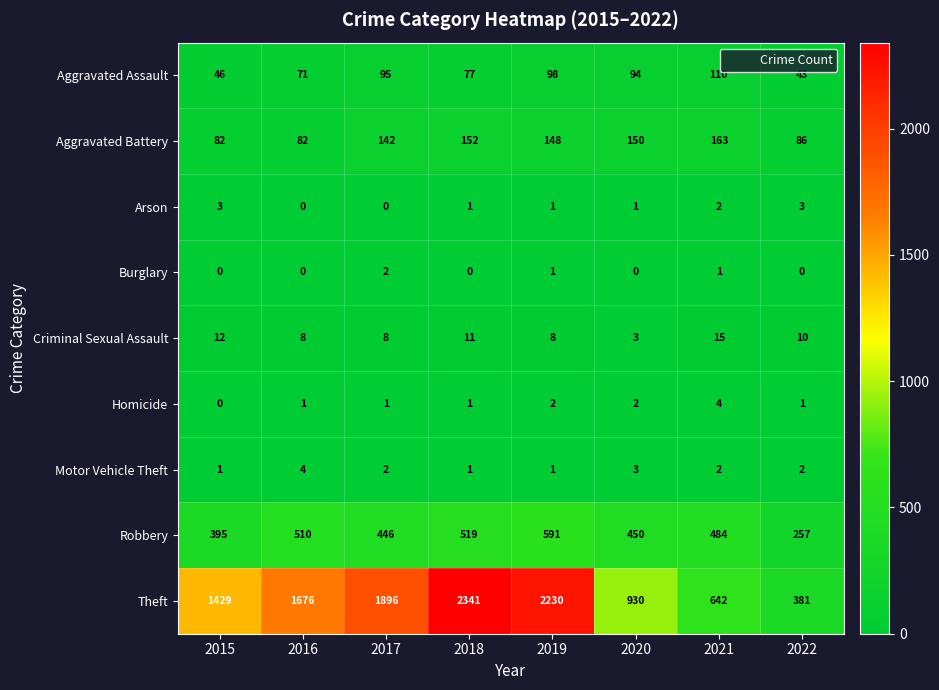

At which category is the sum across all series the highest?

2018